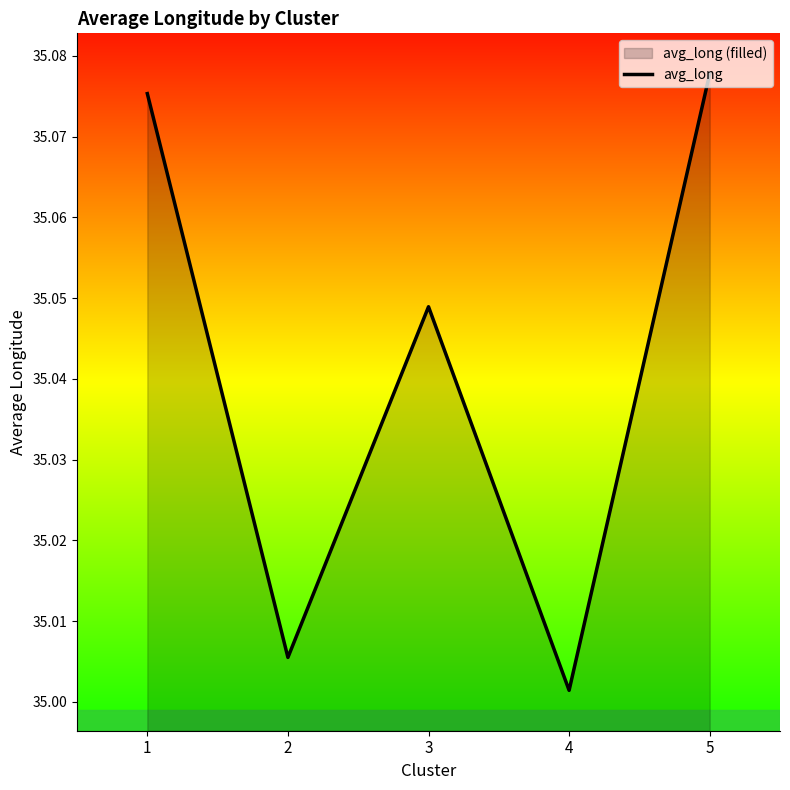

Reading left to right, transcribe all the data shown in this chart.

1=35.1	2=35.0	3=35.0	4=35.0	5=35.1